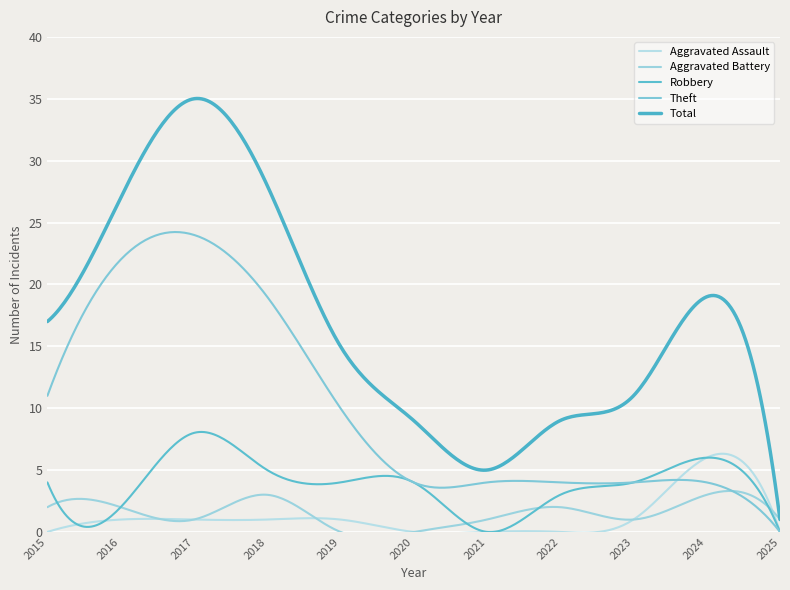

Reading left to right, transcribe all the data shown in this chart.

Aggravated Assault: 2015=0	2016=1	2017=1	2018=1	2019=1	2020=0	2021=0	2022=0	2023=1	2024=6	2025=0
Aggravated Battery: 2015=2	2016=2	2017=1	2018=3	2019=0	2020=0	2021=1	2022=2	2023=1	2024=3	2025=1
Robbery: 2015=4	2016=2	2017=8	2018=5	2019=4	2020=4	2021=0	2022=3	2023=4	2024=6	2025=0
Theft: 2015=11	2016=22	2017=24	2018=19	2019=10	2020=4	2021=4	2022=4	2023=4	2024=4	2025=0
Total: 2015=17	2016=27	2017=35	2018=28	2019=15	2020=9	2021=5	2022=9	2023=11	2024=19	2025=1